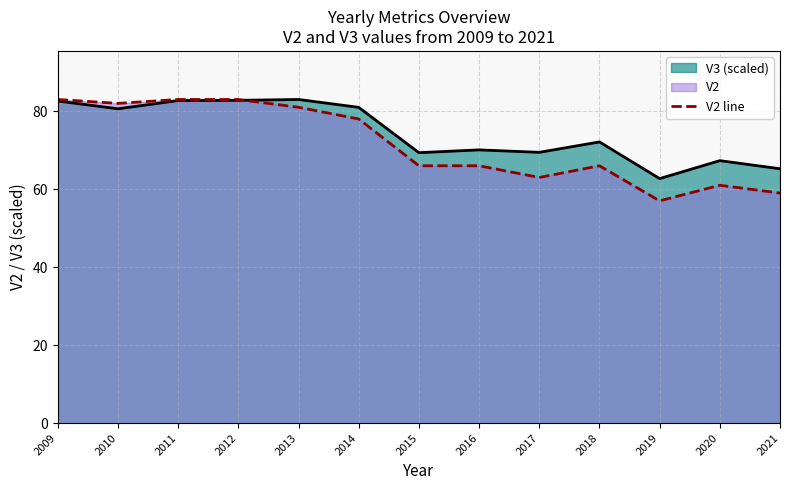

Does the chart have visible grid lines?

Yes